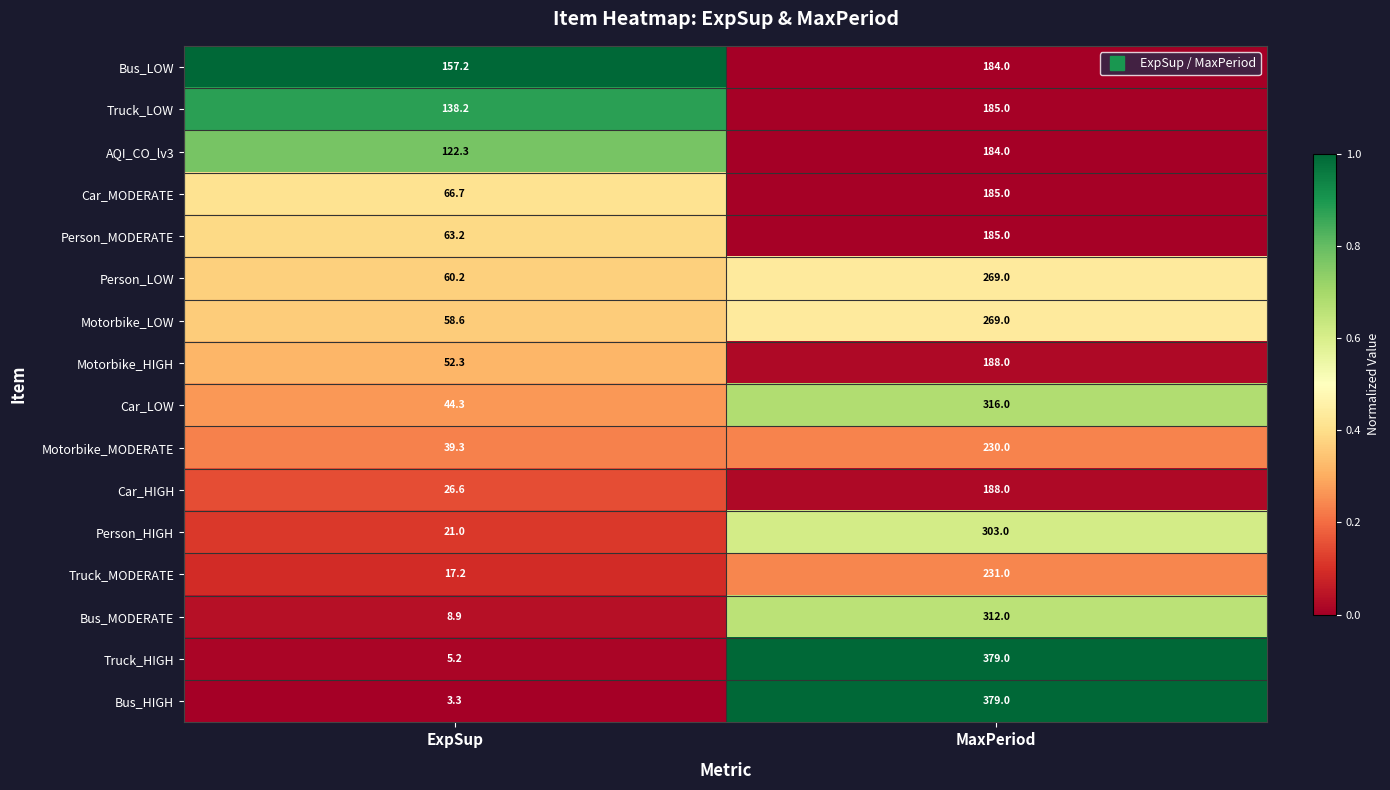

Which series changed the most between ExpSup and MaxPeriod?

Bus_HIGH